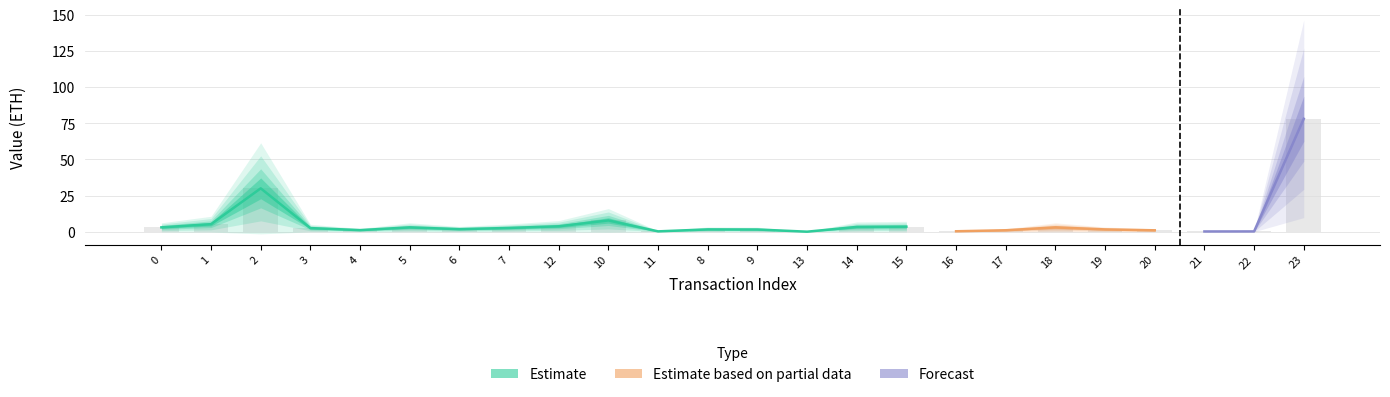

Read the value at 21.

0.2